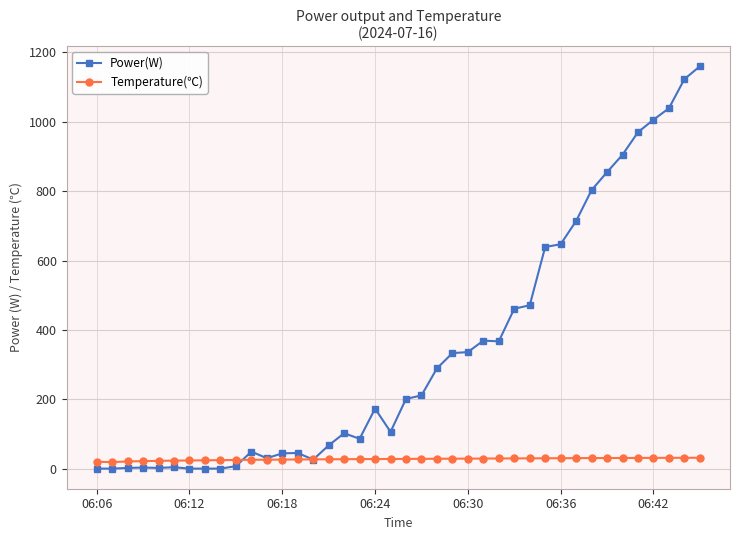

Count the number of data series in this chart.

2